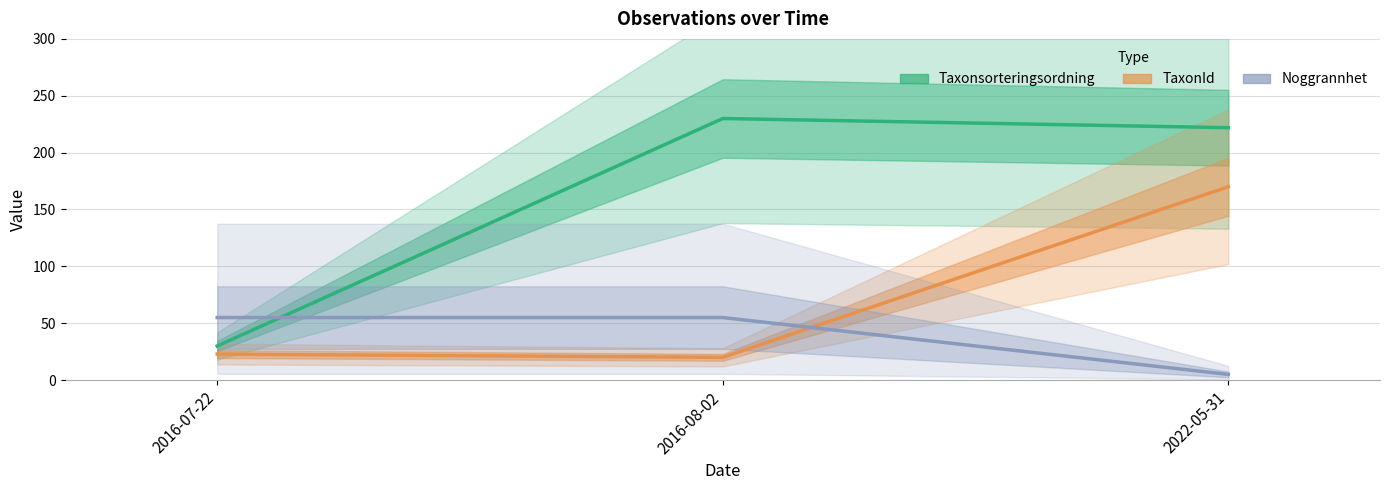

At which category is the sum across all series the highest?

2022-05-31